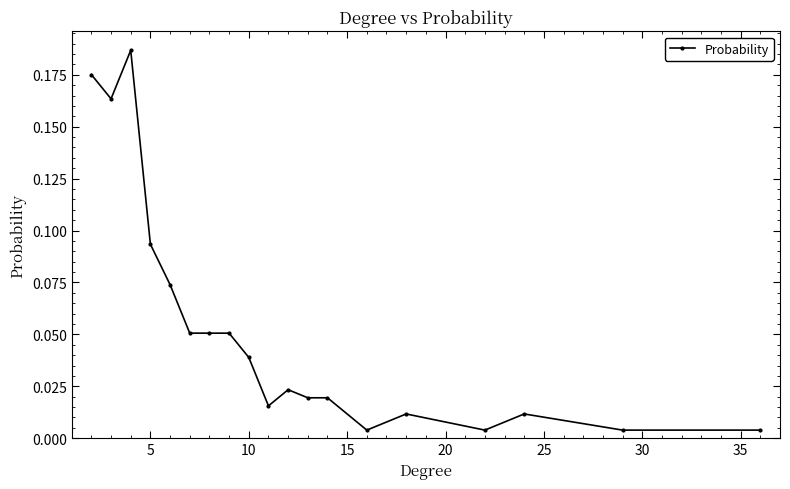

True or false: there are more than 1 points higher than both neighbors.

True